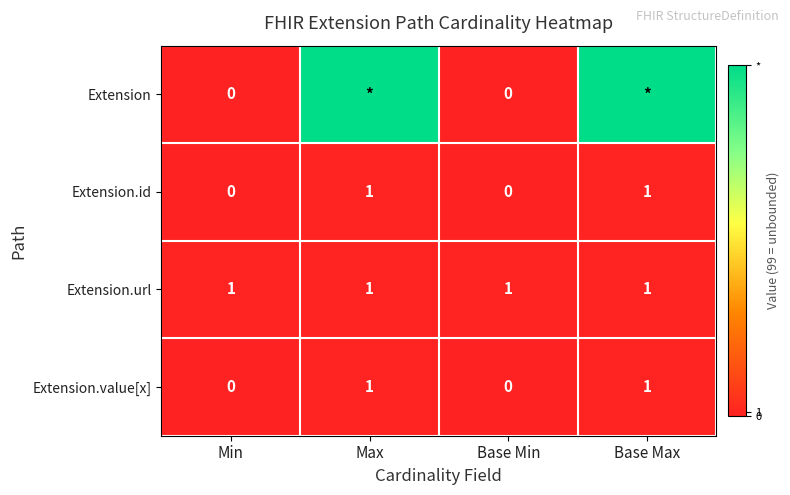

Is the value of Extension.id at Min greater than the value of Extension.url at Max?

No